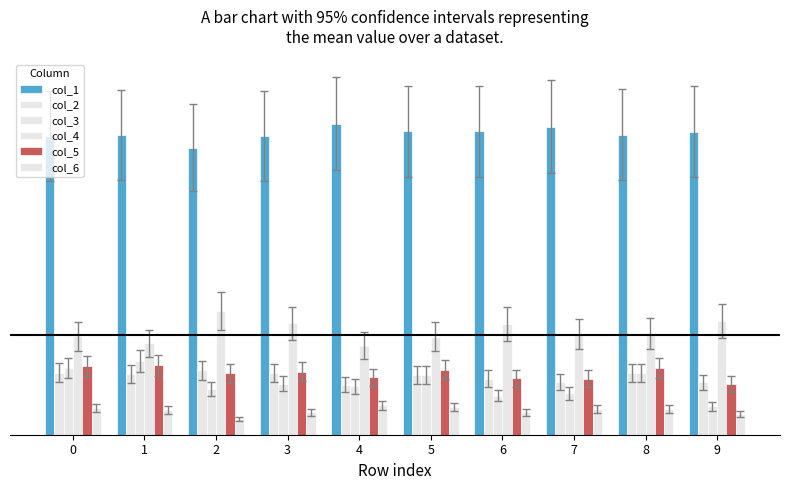

What is the total value across all series at 8?

0.3